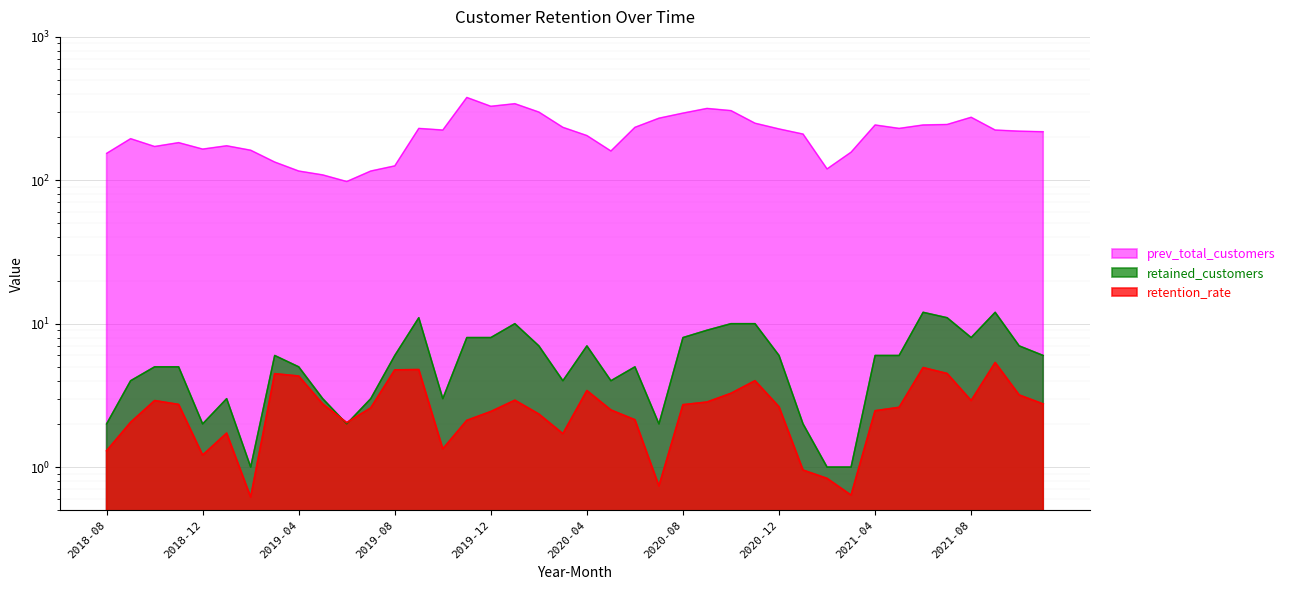

At how many categories does at least one series exceed 334?

2